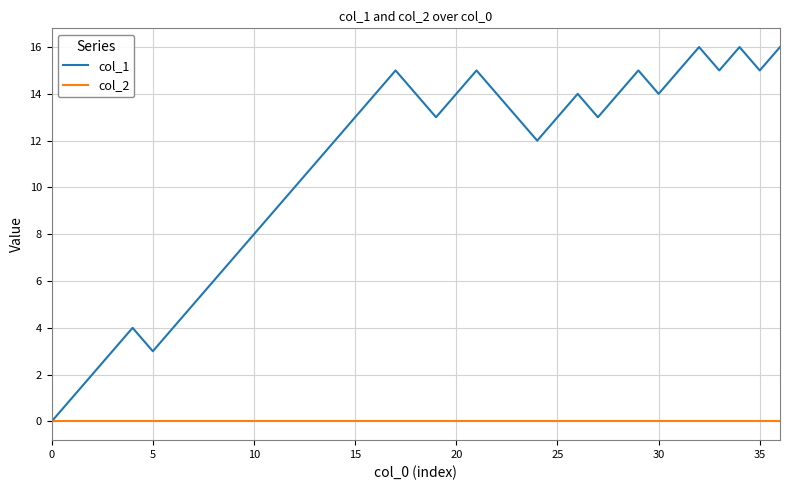

Which series has the largest total across all categories?

col_1